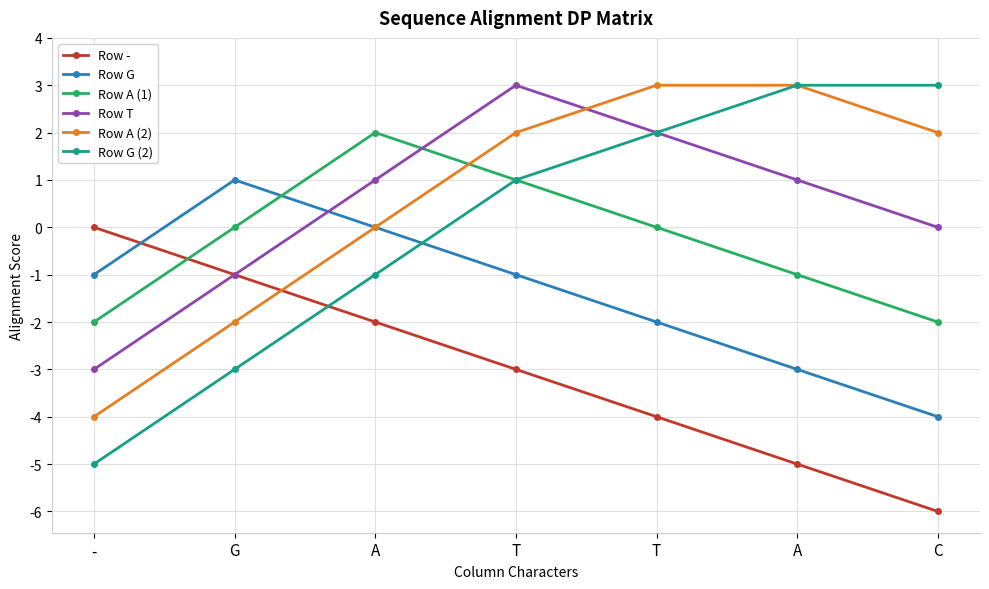

In Row A (1), how many points are higher than both neighbors (excluding endpoints)?

1